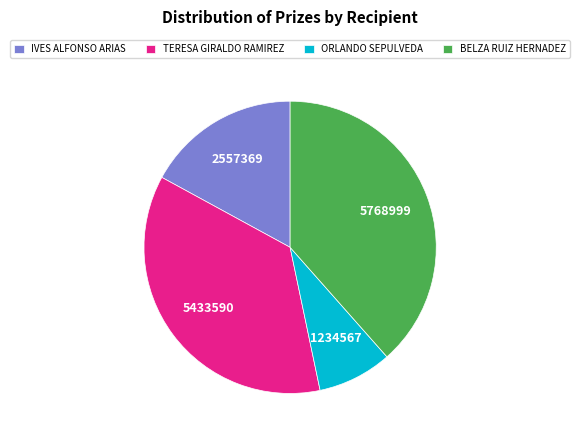

Approximately how many times larger is the value at ORLANDO SEPULVEDA compared to BELZA RUIZ HERNADEZ?

0.2